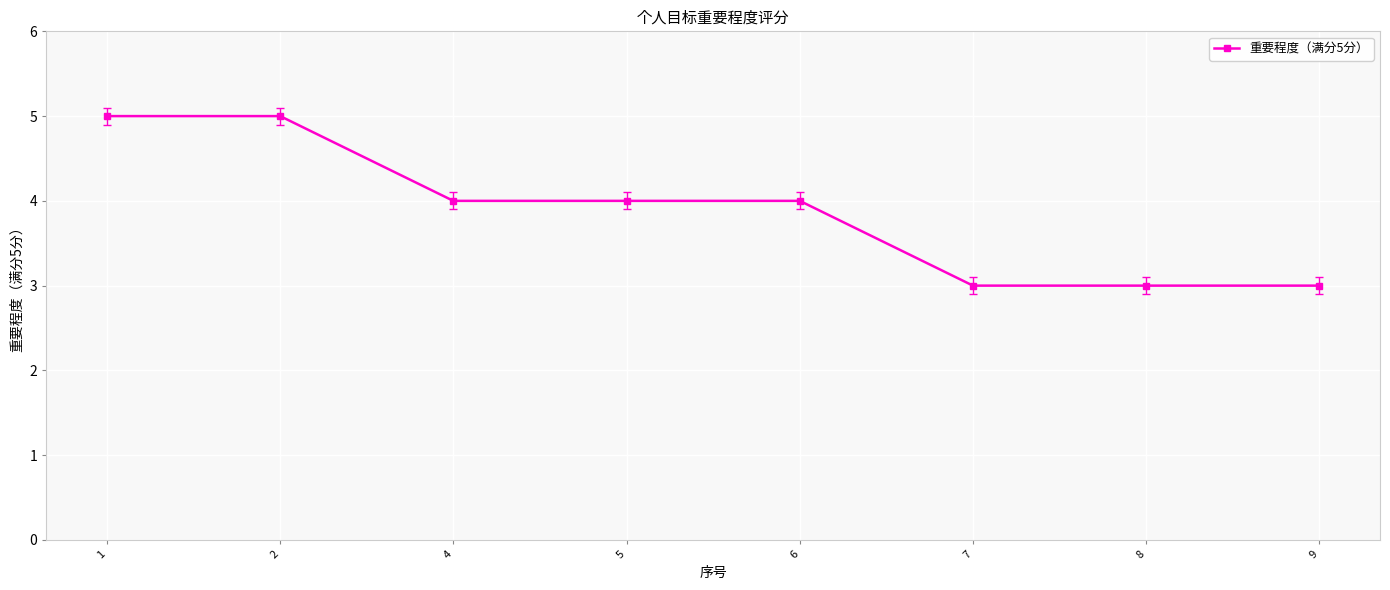

Reading left to right, what are all the values shown in this chart?

1=5	2=5	4=4	5=4	6=4	7=3	8=3	9=3